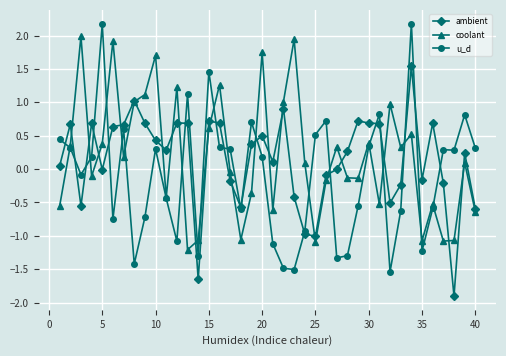

True or false: coolant has more than 0 points higher than both neighbors.

True